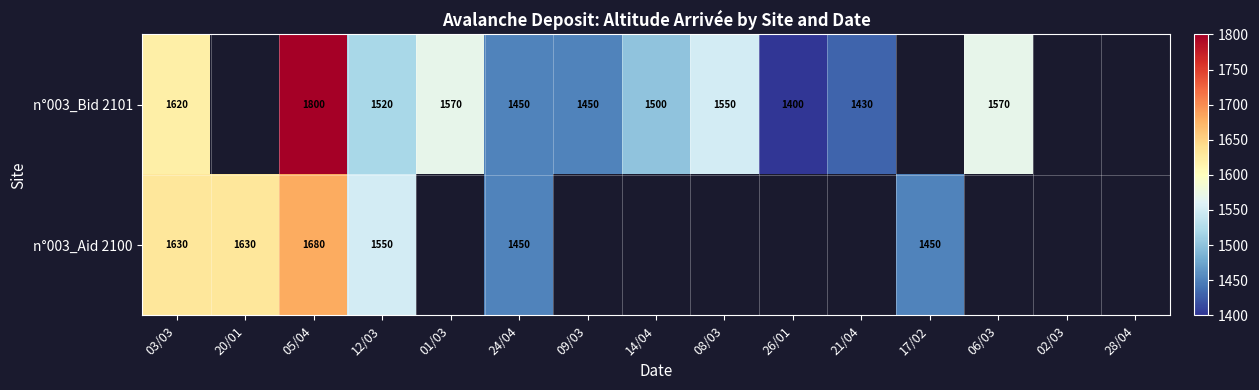

Which has a higher value, 02/03 or 12/03?

12/03